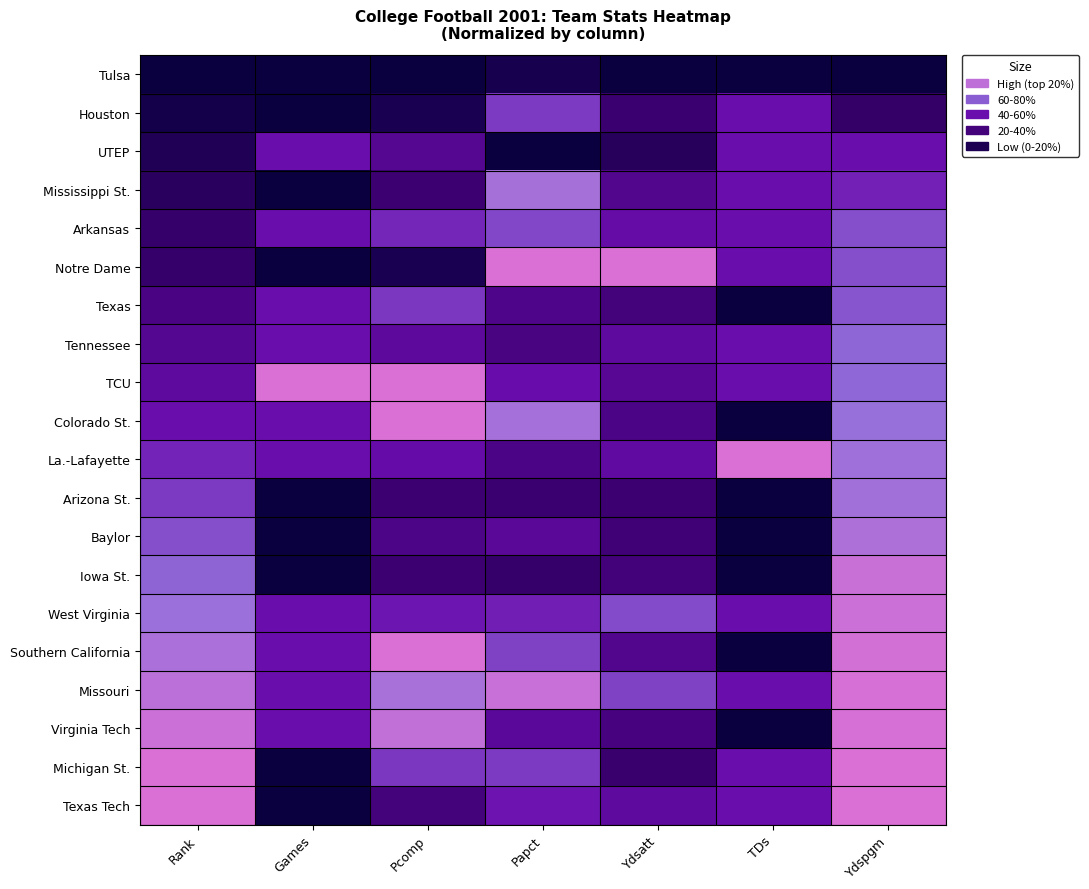

Which series has the widest spread of values?

Notre Dame